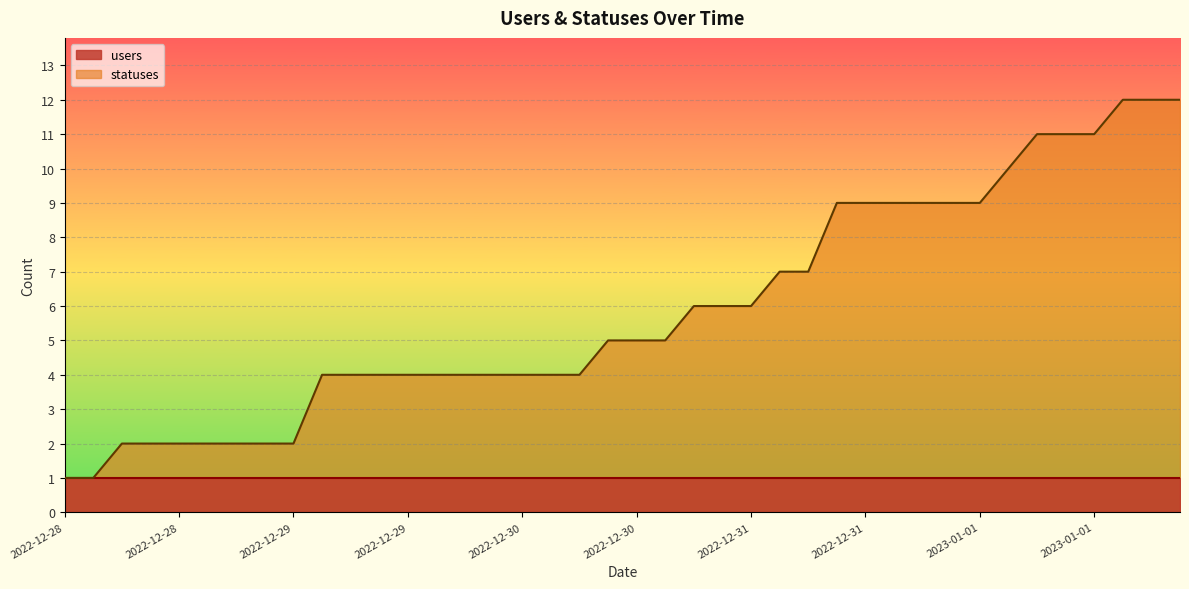

Reading left to right, what are all the values shown in this chart?

1	1	2	2	2	2	2	2	2	4	4	4	4	4	4	4	4	4	4	5	5	5	6	6	6	7	7	9	9	9	9	9	9	10	11	11	11	12	12	12